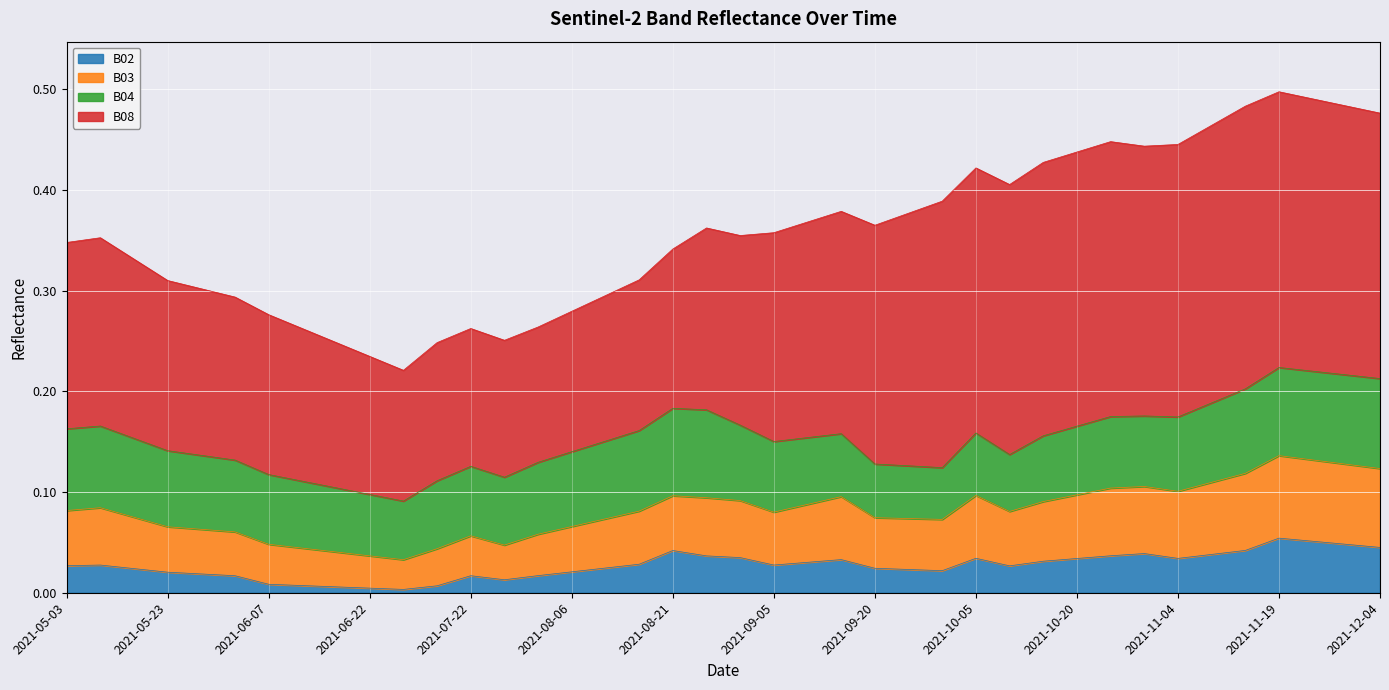

What position from the right is 2021-11-19?

4